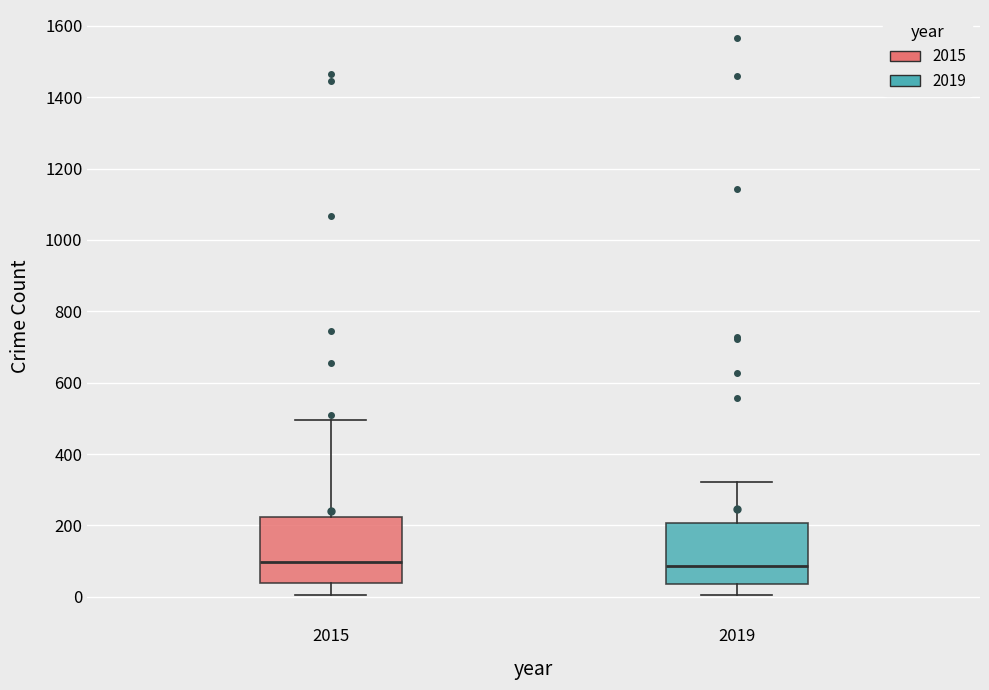

Where does the upper whisker of the box at x = 2015 end on the y-axis? The values are not printed on the chart, so give them approximately, as read against the axis.

500